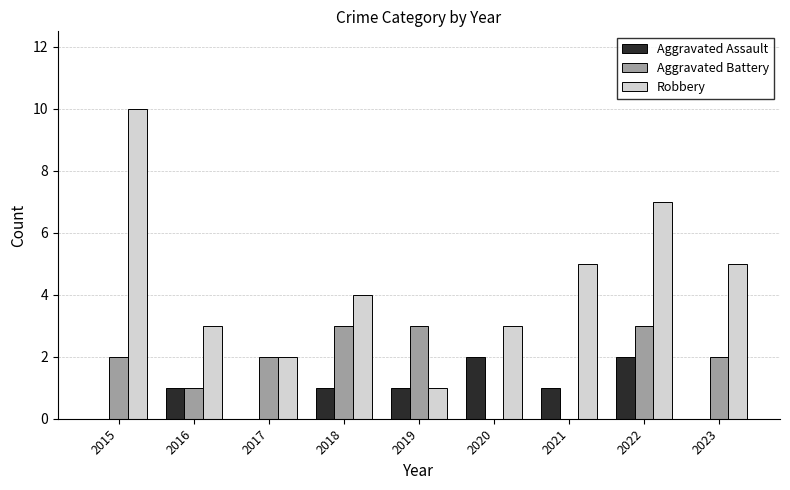

Reading right to left, transcribe all the data shown in this chart.

Aggravated Assault: 2023=0	2022=2	2021=1	2020=2	2019=1	2018=1	2017=0	2016=1	2015=0
Aggravated Battery: 2023=2	2022=3	2021=0	2020=0	2019=3	2018=3	2017=2	2016=1	2015=2
Robbery: 2023=5	2022=7	2021=5	2020=3	2019=1	2018=4	2017=2	2016=3	2015=10